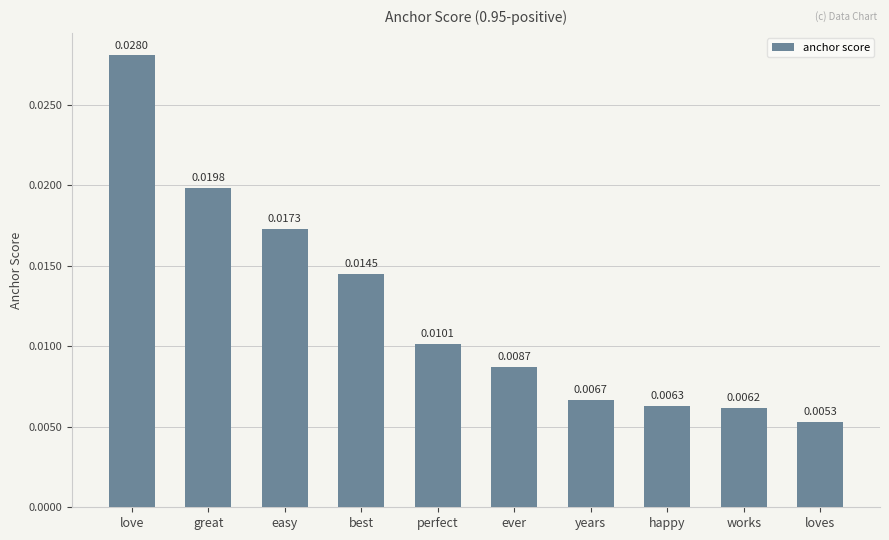

Count the values in the range 0 to 1.

10